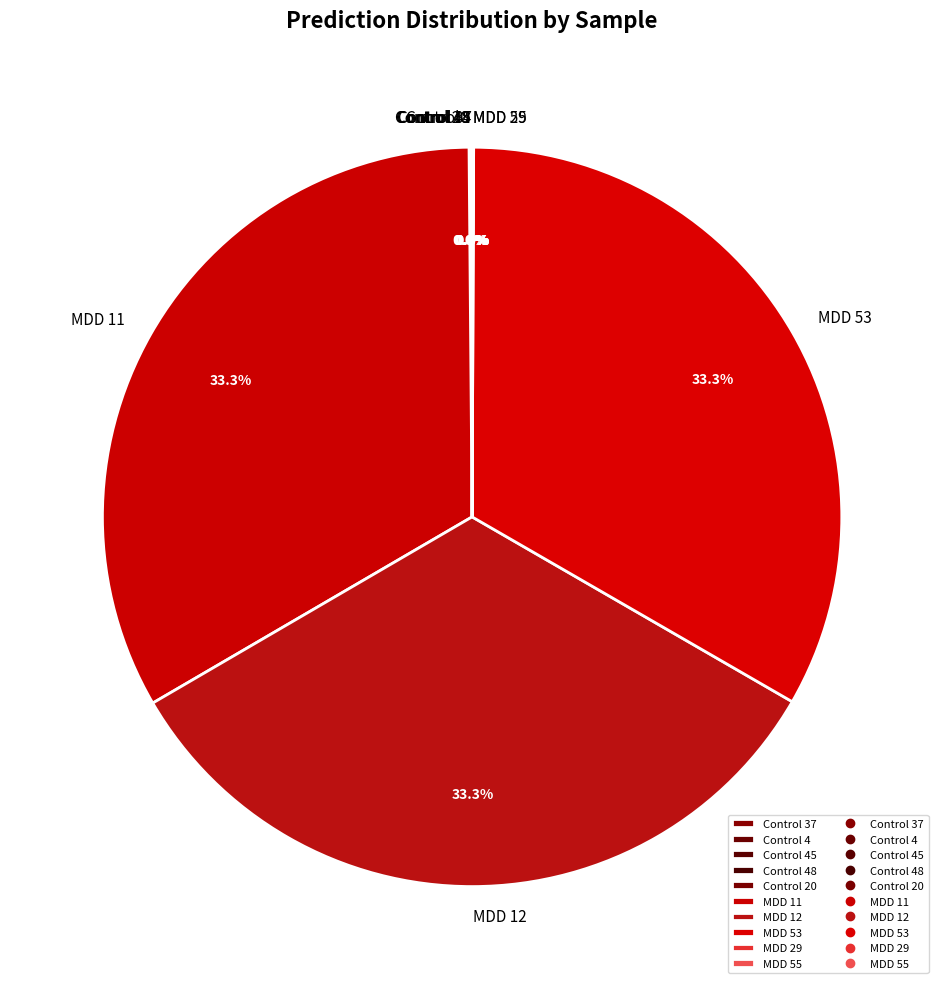

Does MDD 53 represent more than half of the total?

No